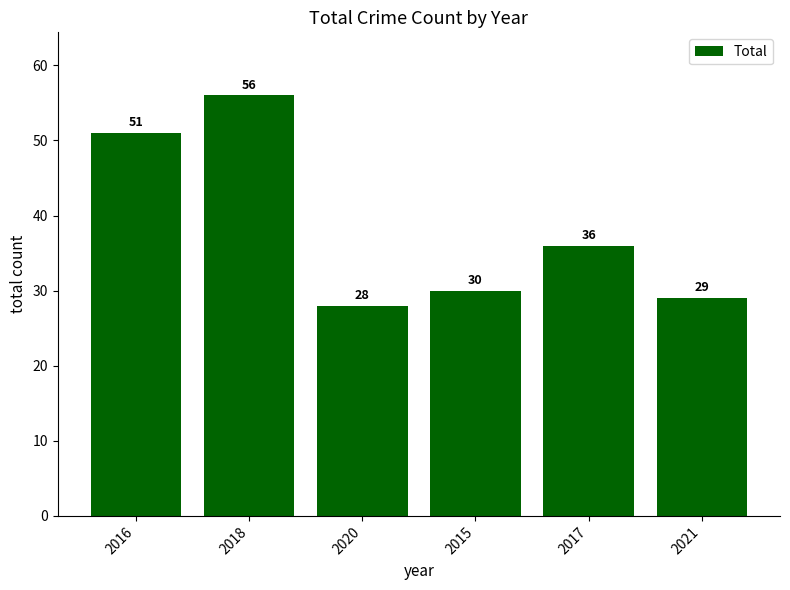

Count the number of data series in this chart.

1